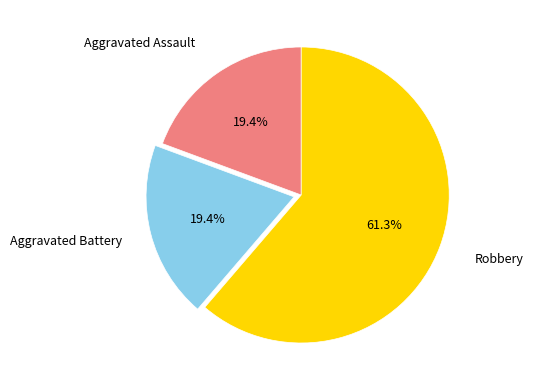

How many segments does this pie chart have?

3